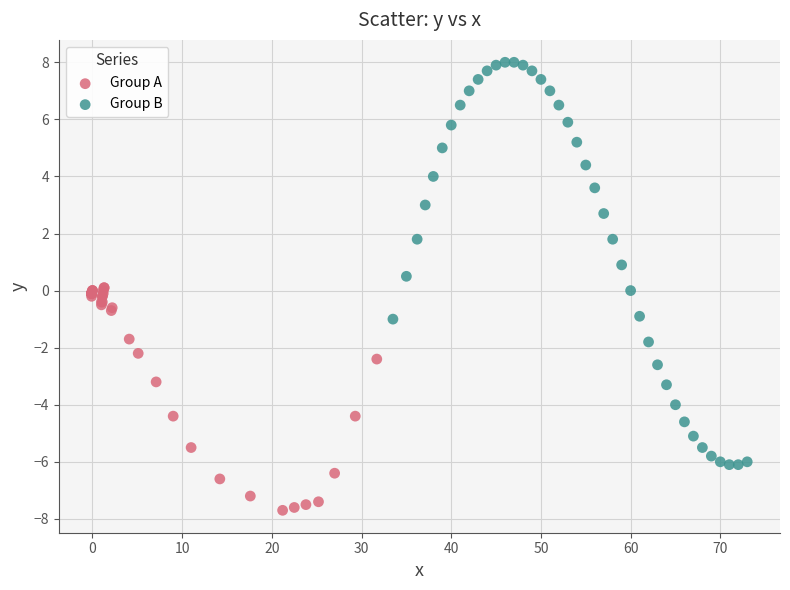

Which series reaches the minimum Y coordinate?

Group A